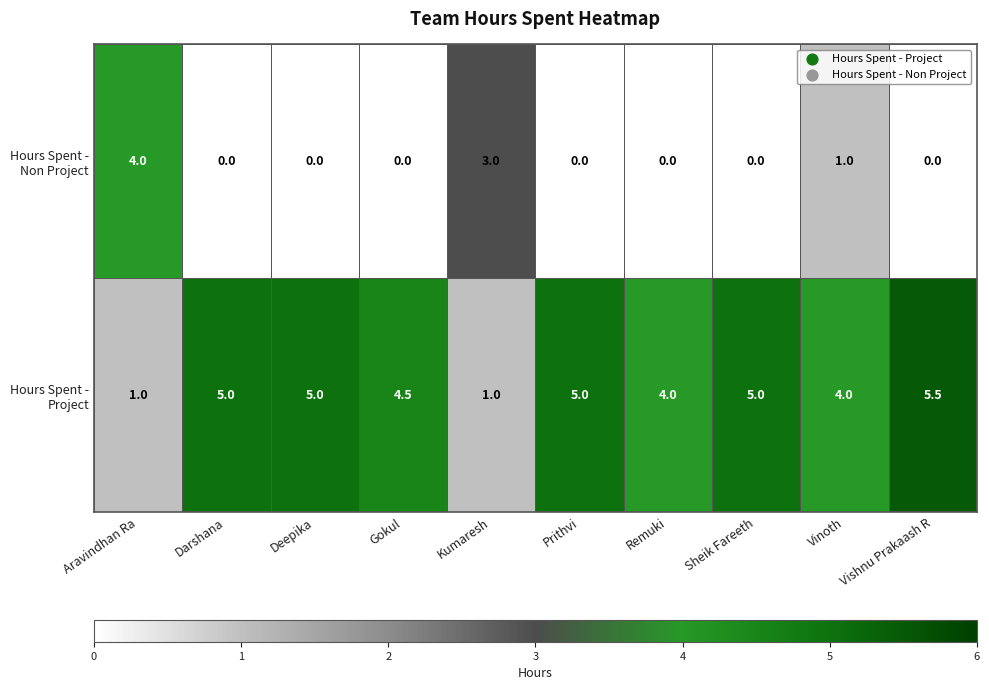

What is the greatest value displayed?

5.5